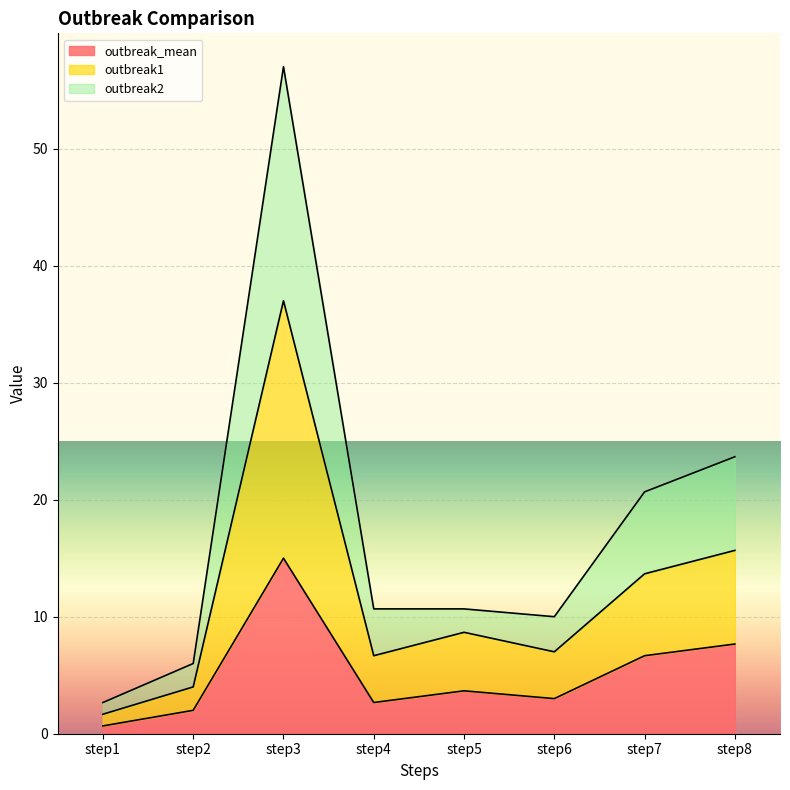

Is the value of outbreak1 at step6 greater than the value of outbreak_mean at step3?

No